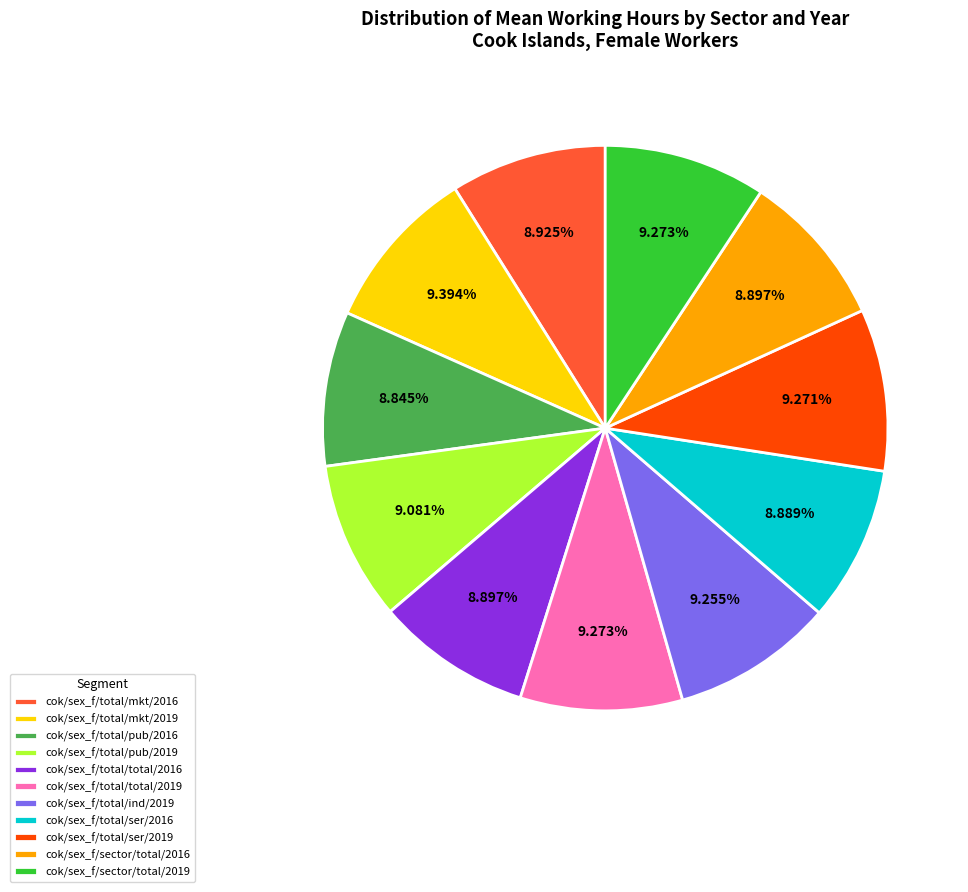

Approximately how many times larger is the value at cok/sex_f/total/total/2019 compared to cok/sex_f/total/pub/2016?

1.0